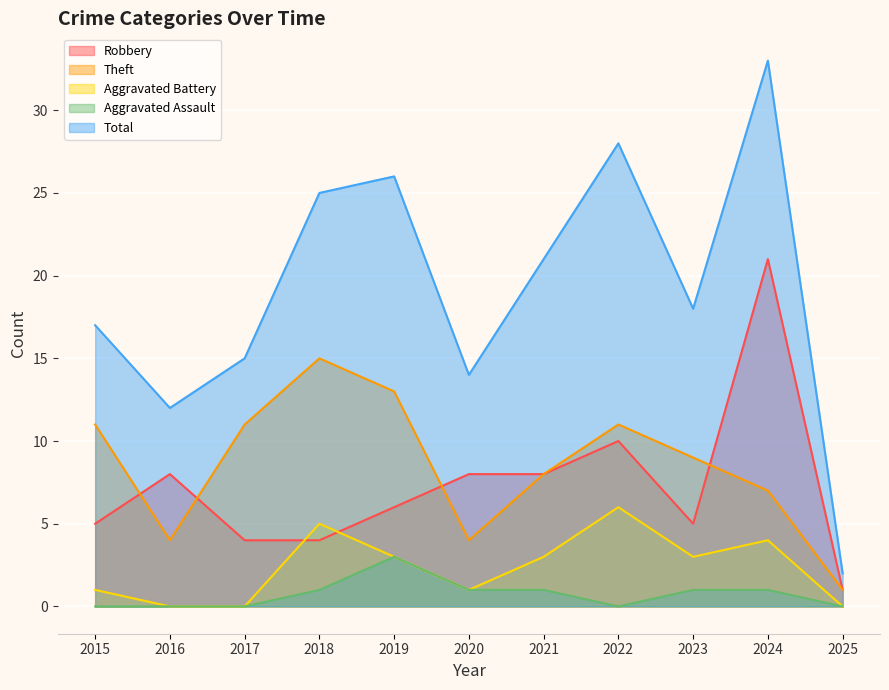

Count the Theft values in the range 4 to 11.

8